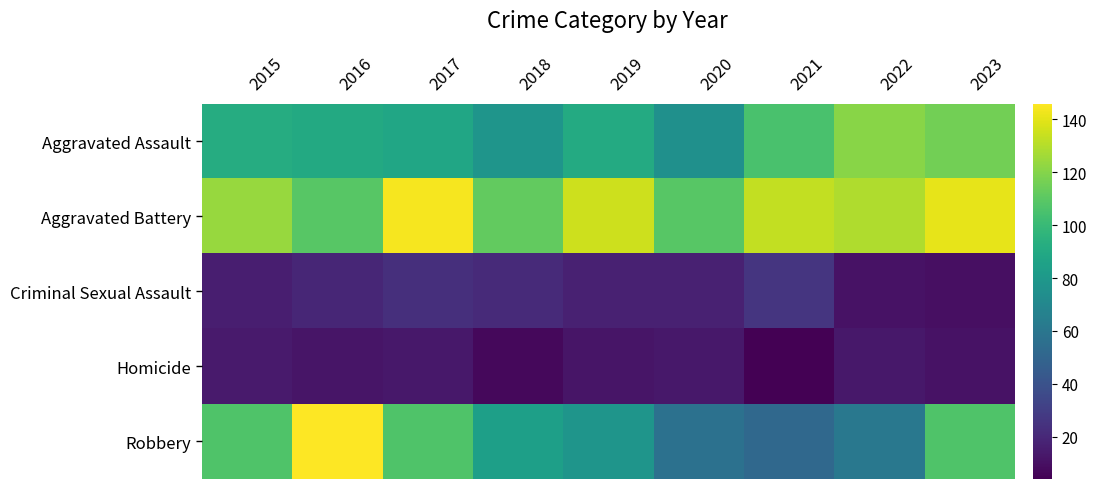

What is the total value across all series at 2017?

375